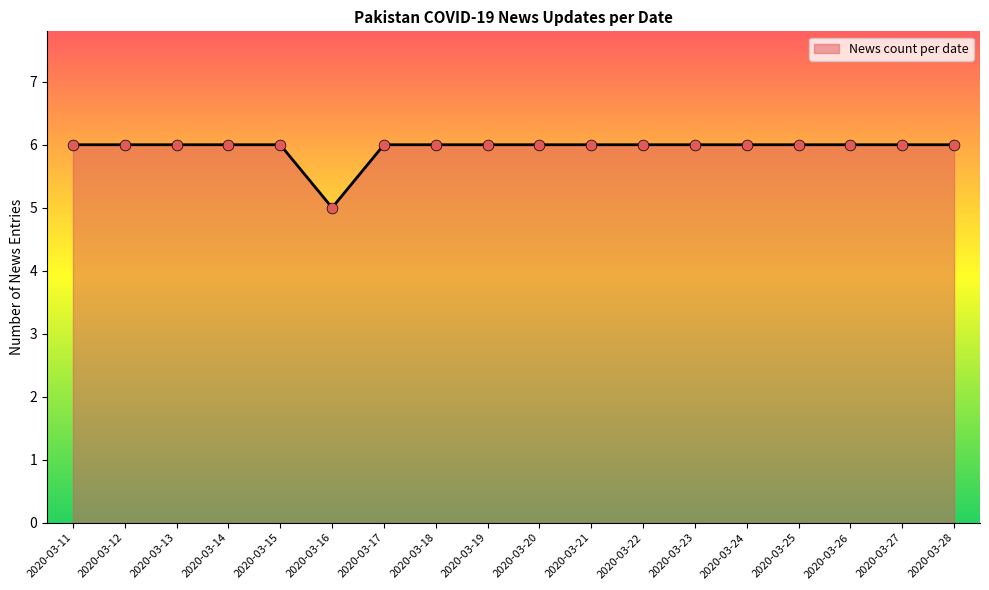

Which has a higher value, 2020-03-25 or 2020-03-16?

2020-03-25